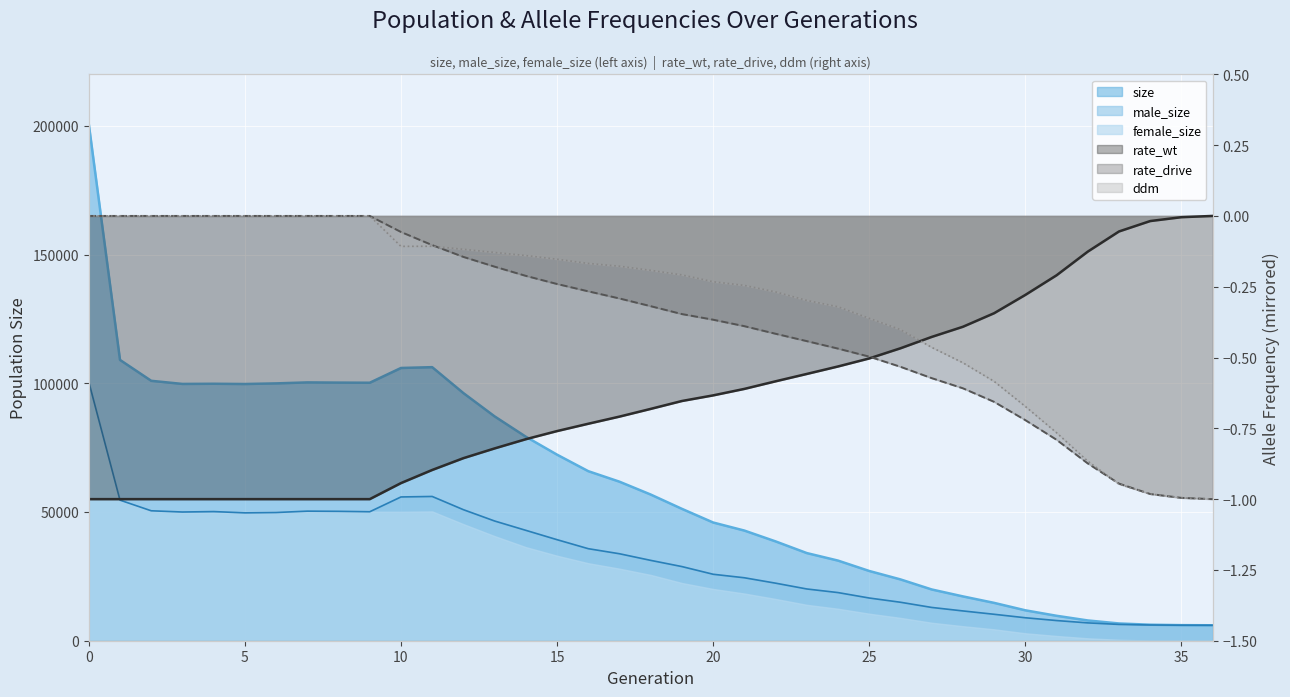

How many values in rate_wt are below zero?

36